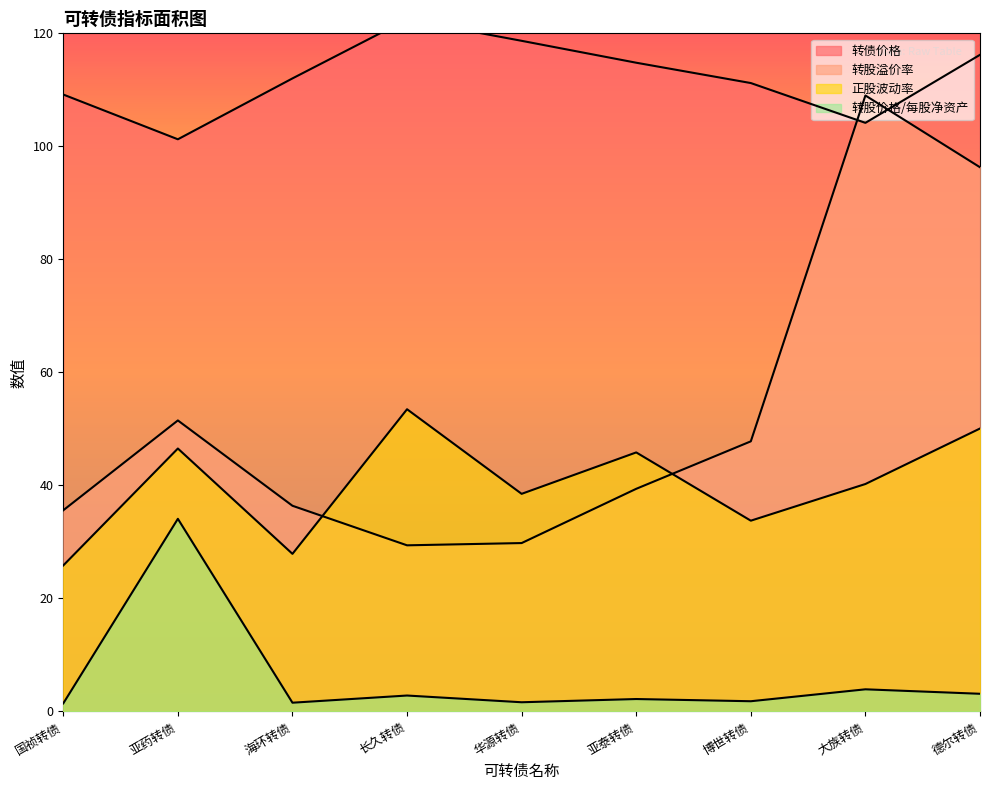

What is the total value across all series at 德尔转债?

265.7